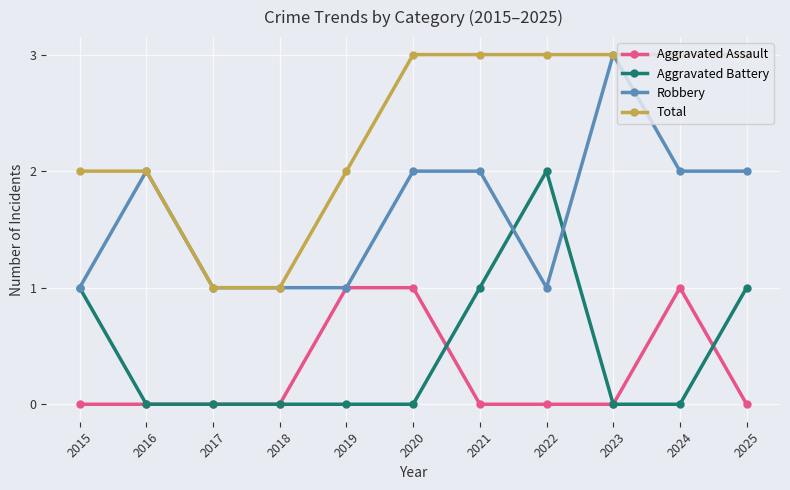

What is the value of the Aggravated Battery point at the 1st from the left?

1